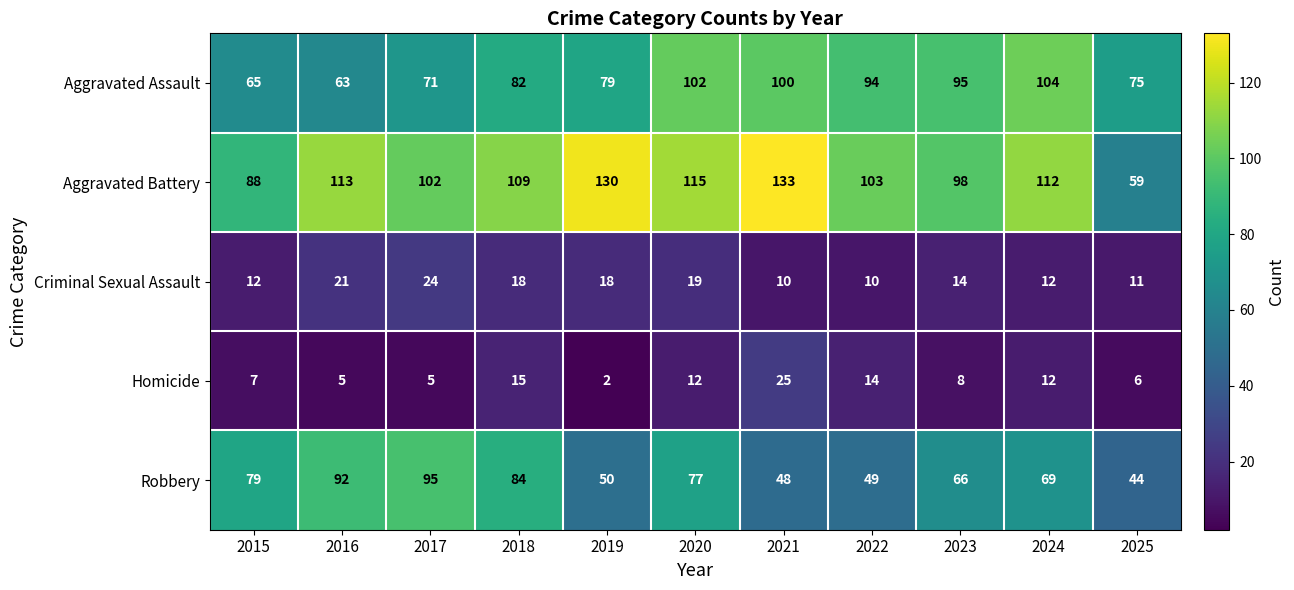

What is the difference between the Aggravated Assault values at 2023 and 2025?

20